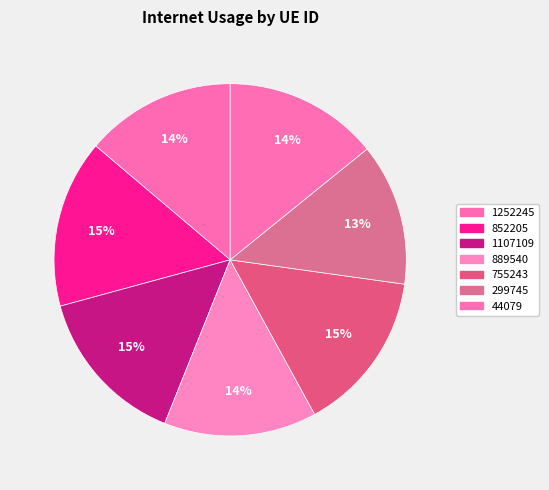

Count the number of slices in the pie.

7